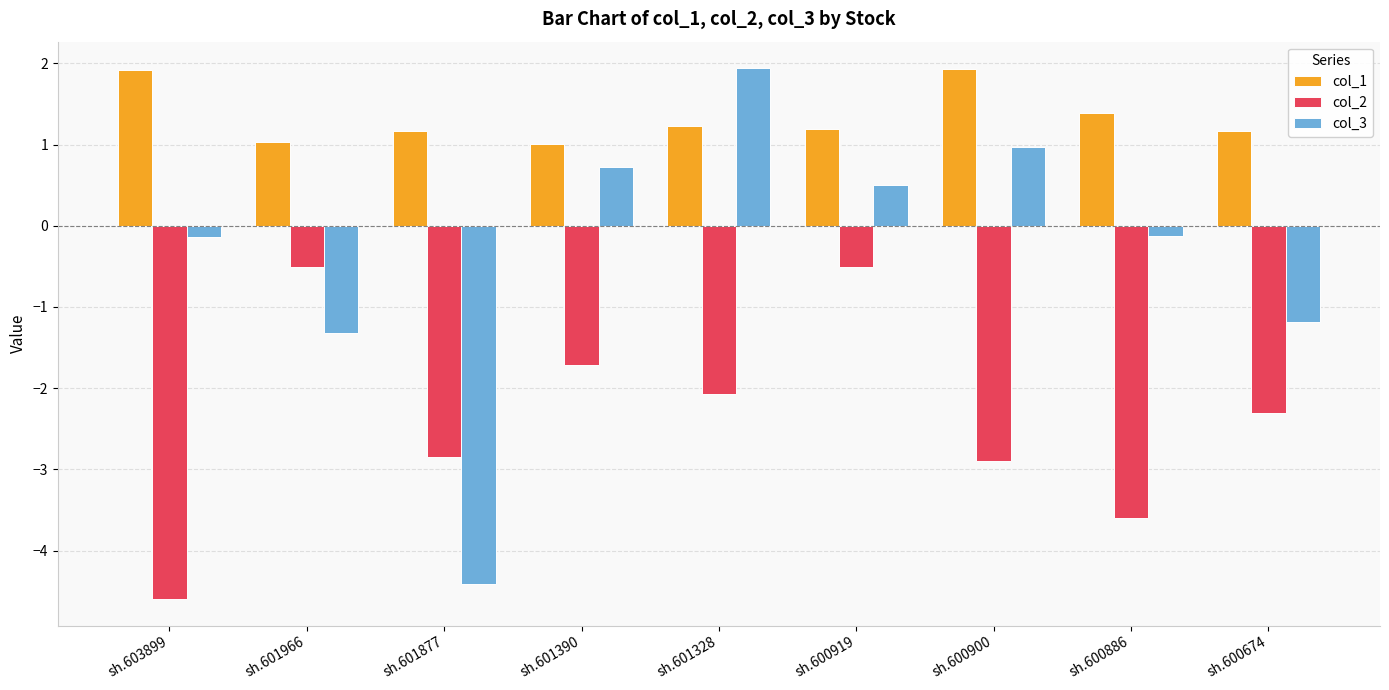

Read the col_1 value at sh.600886.

1.4